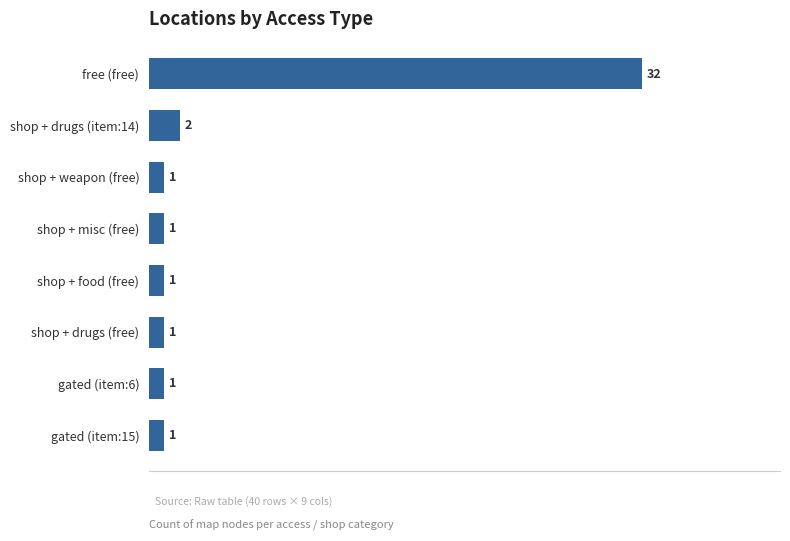

What is the greatest value displayed?

32